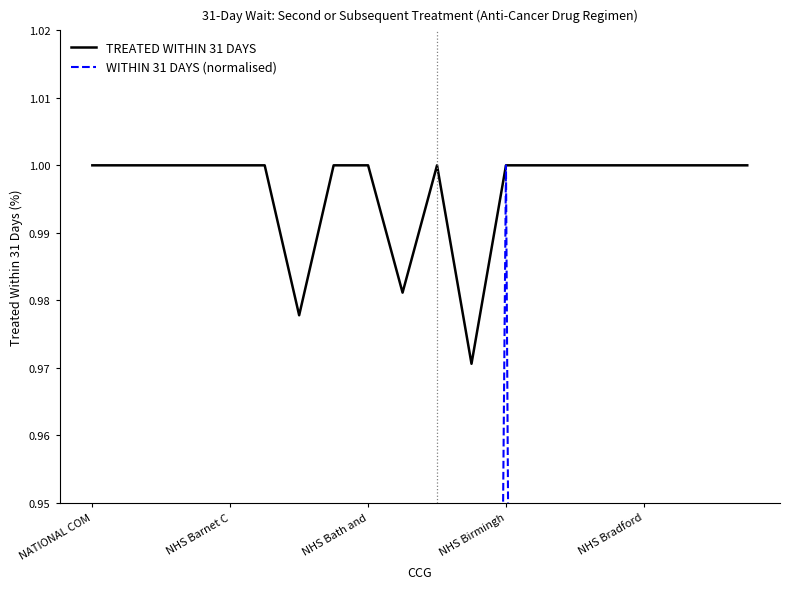

What is the difference between the highest and lowest values at 10?

0.6